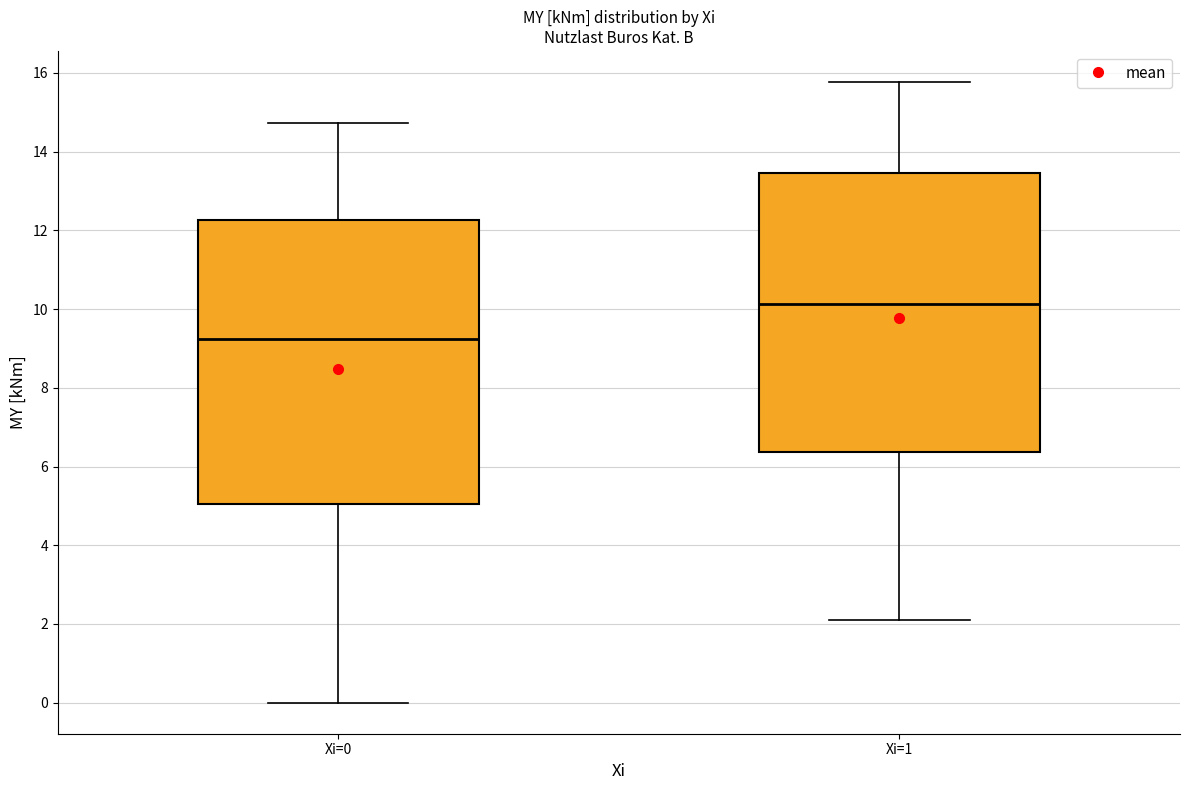

Where does the lower whisker of the box for Xi=0 end on the y-axis? The values are not printed on the chart, so give them approximately, as read against the axis.

0.0